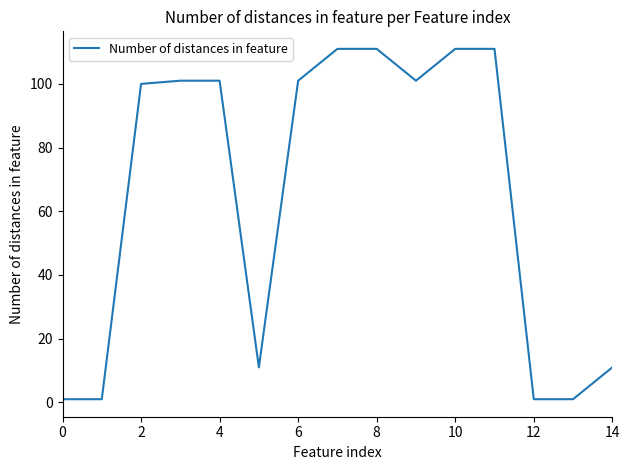

What is the greatest value displayed?

111